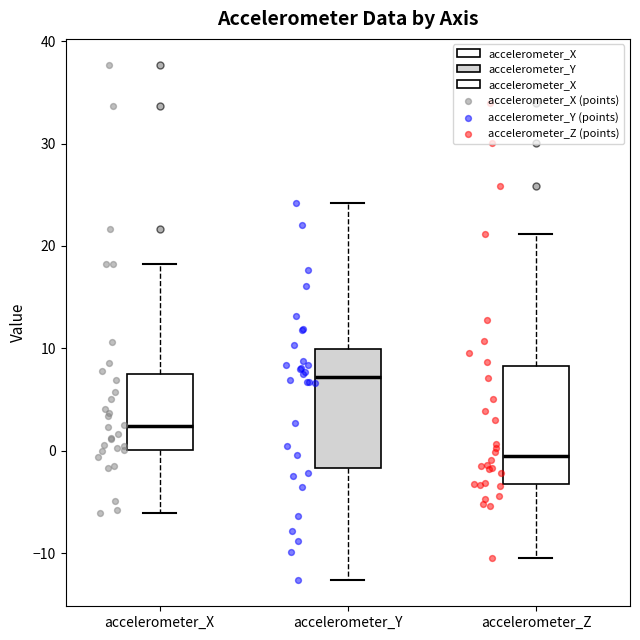

Which box has the highest median line?

accelerometer_Y